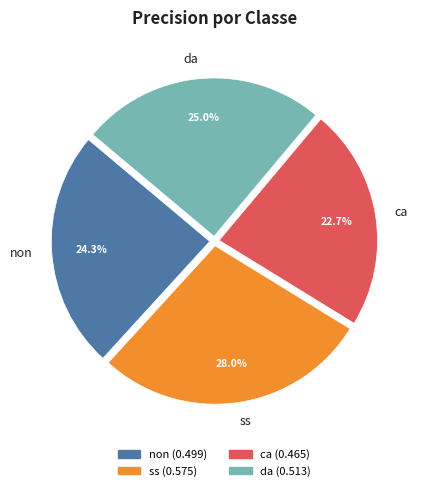

What portion of the pie excludes non?

75.7%